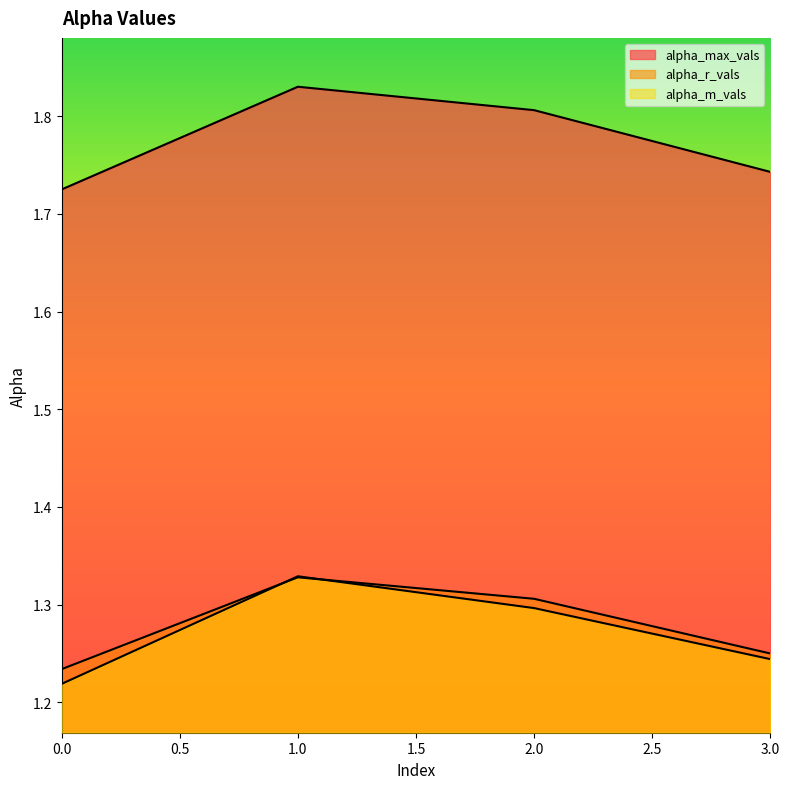

What is the minimum value shown in the chart?

1.2